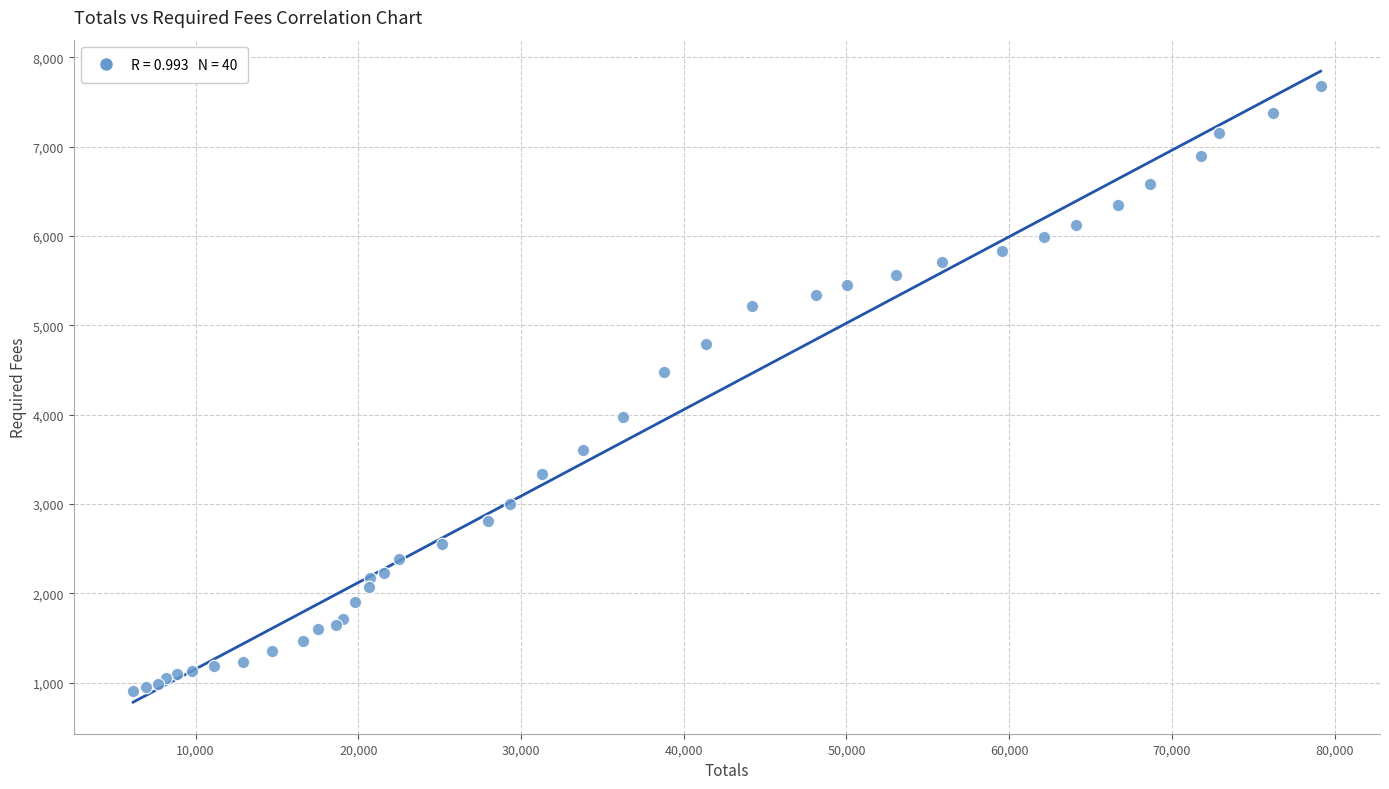

What Y value in the scatter plot is closest to 4293?

4482